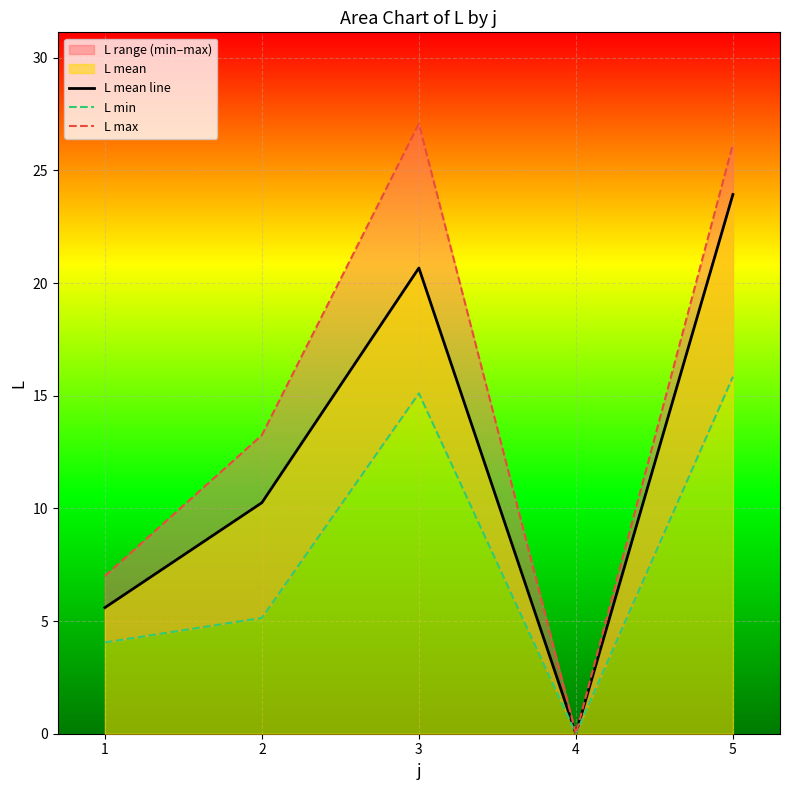

True or false: L mean line has a value of 4.7 at 2.

False